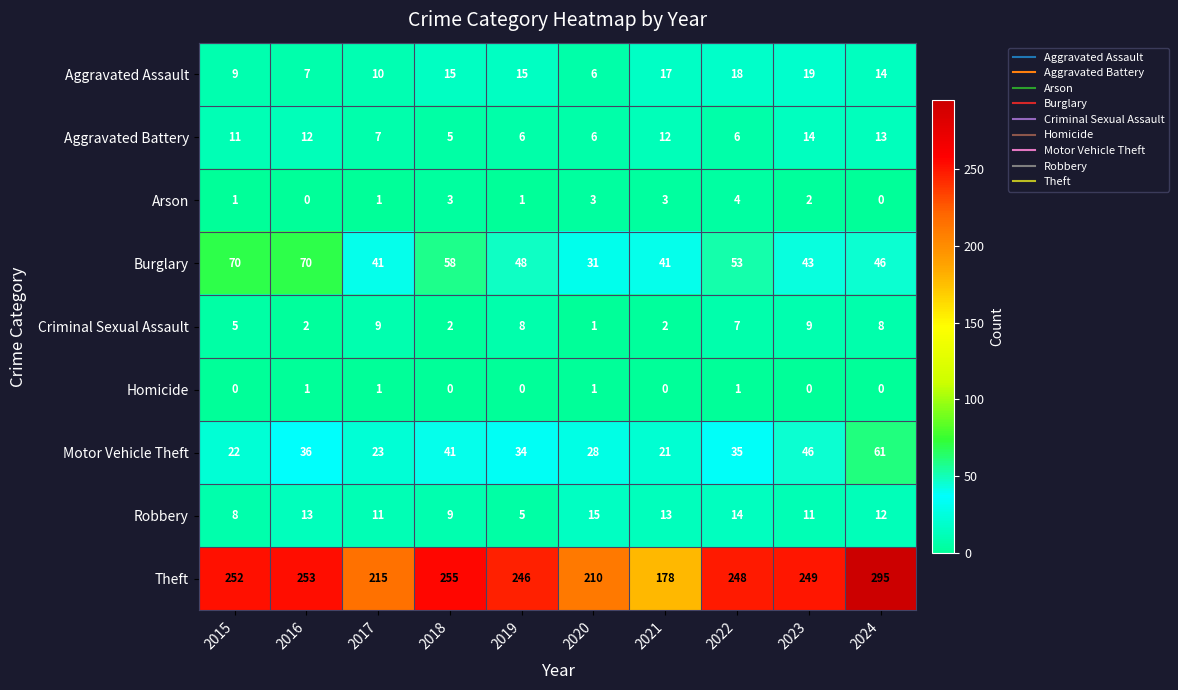

At which label does Theft first exceed 249?

2015